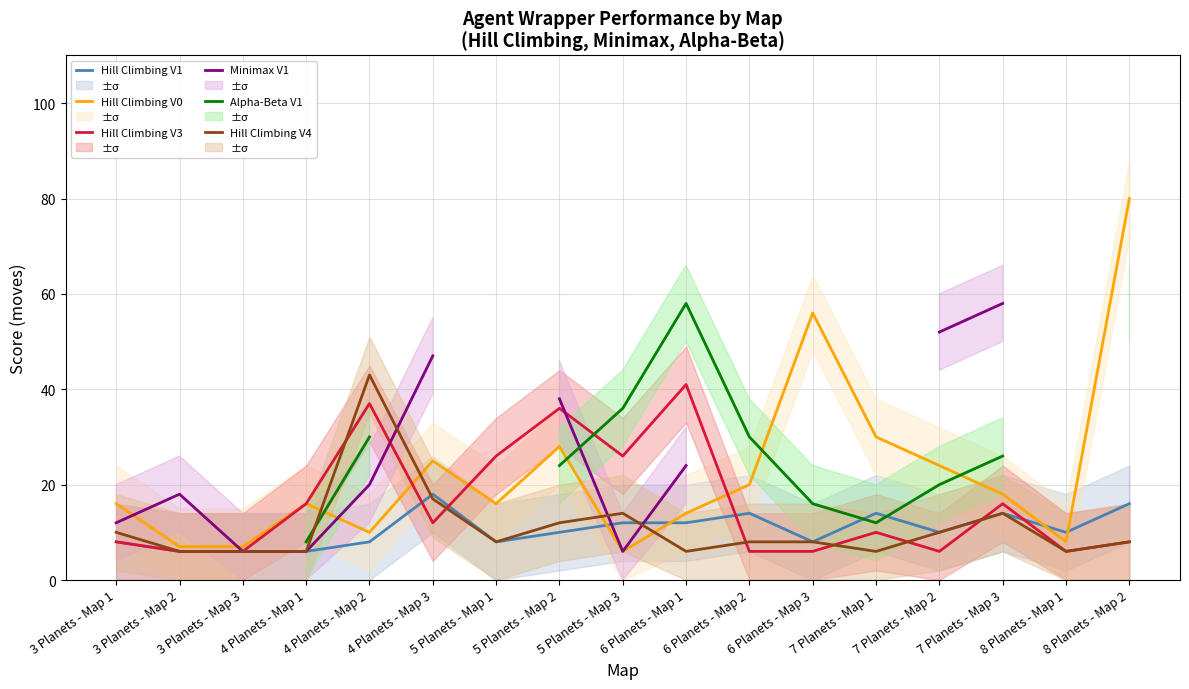

At which label is Hill Climbing V3 closest to 23?

5 Planets - Map 1